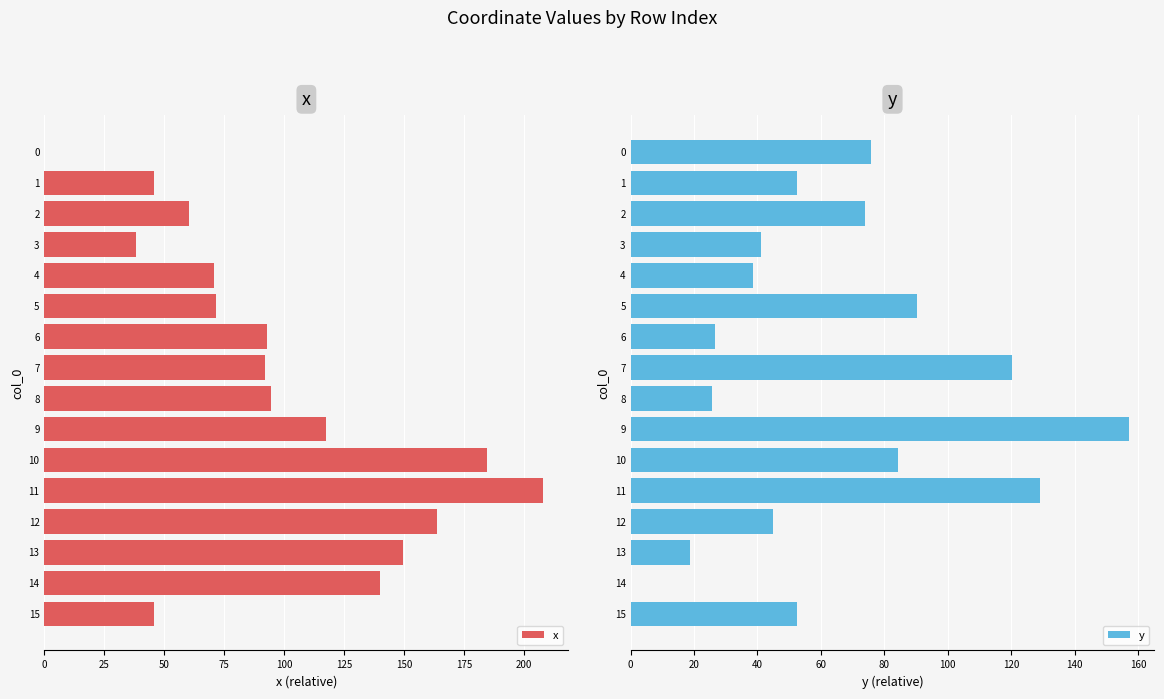

Which category has the highest value in the x series?

11